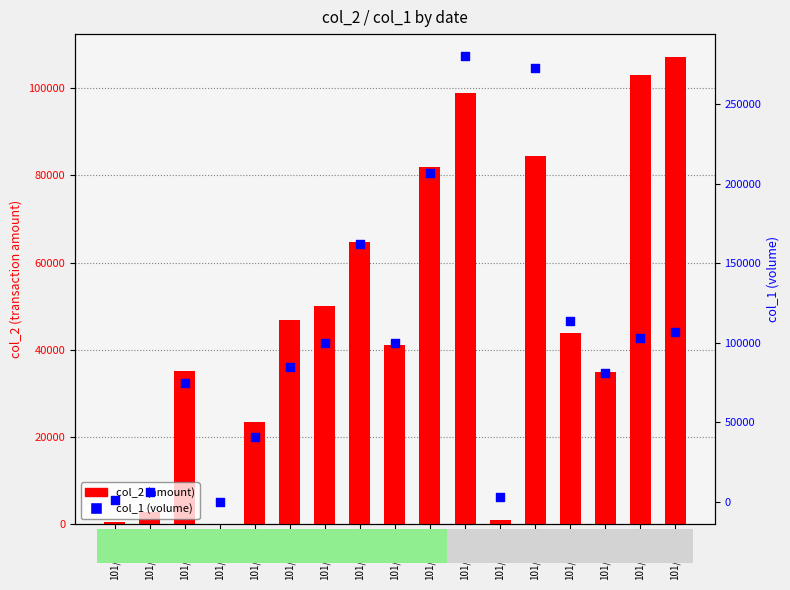

Is the value of col_1 (volume) at 101/11/21 greater than the value of col_2 (amount) at 101/11/21?

Yes